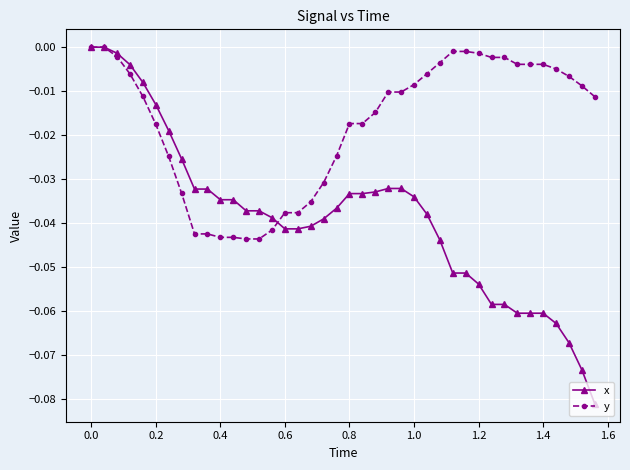

Which series has the largest total across all categories?

y